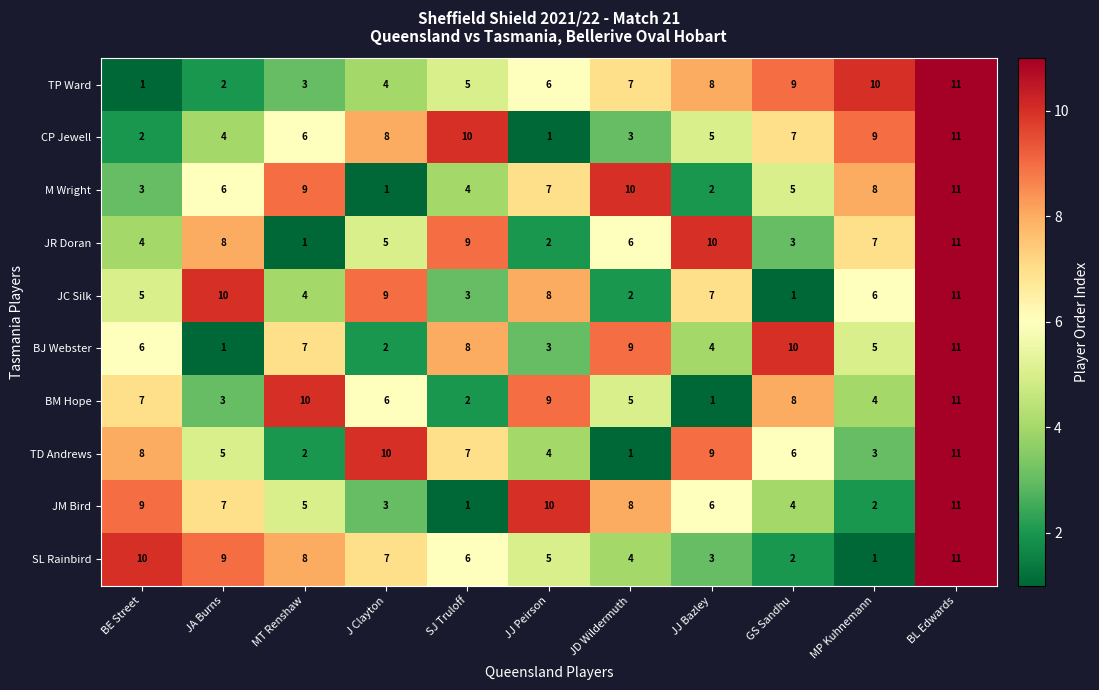

At which category is the sum across all series the highest?

BL Edwards